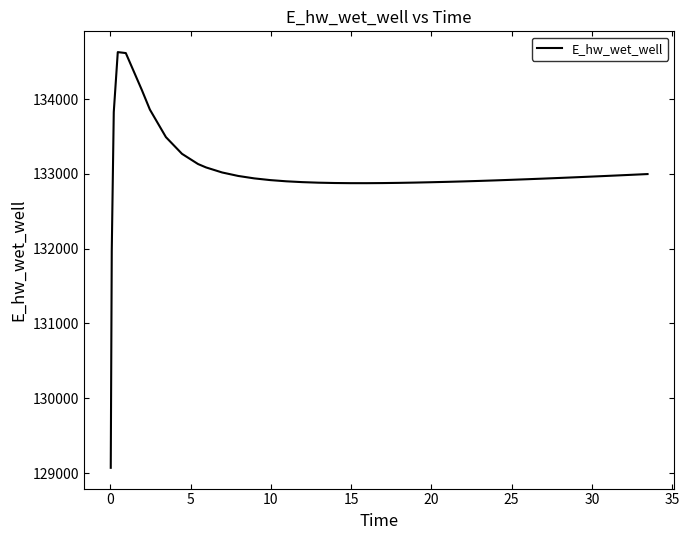

What is the difference between the maximum and minimum values?

5557.7